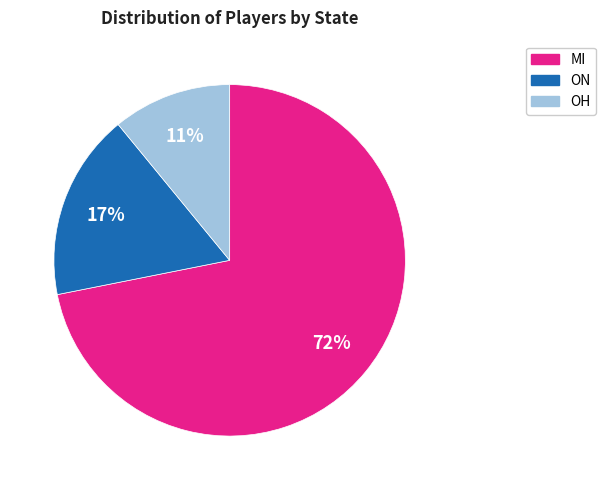

What is the largest slice in the pie chart?

MI